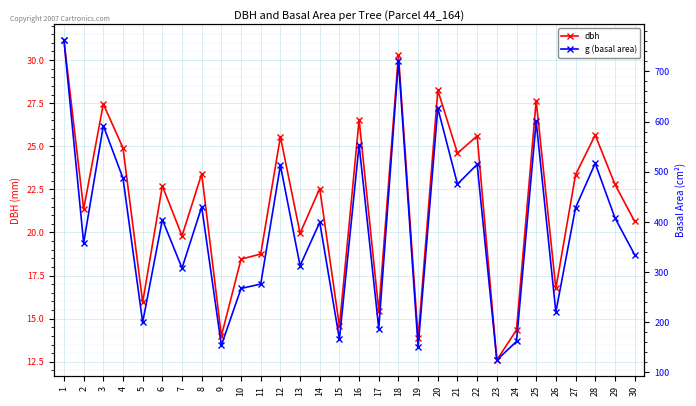

The value of g (basal area) at 20 is 431.0. True or false?

False